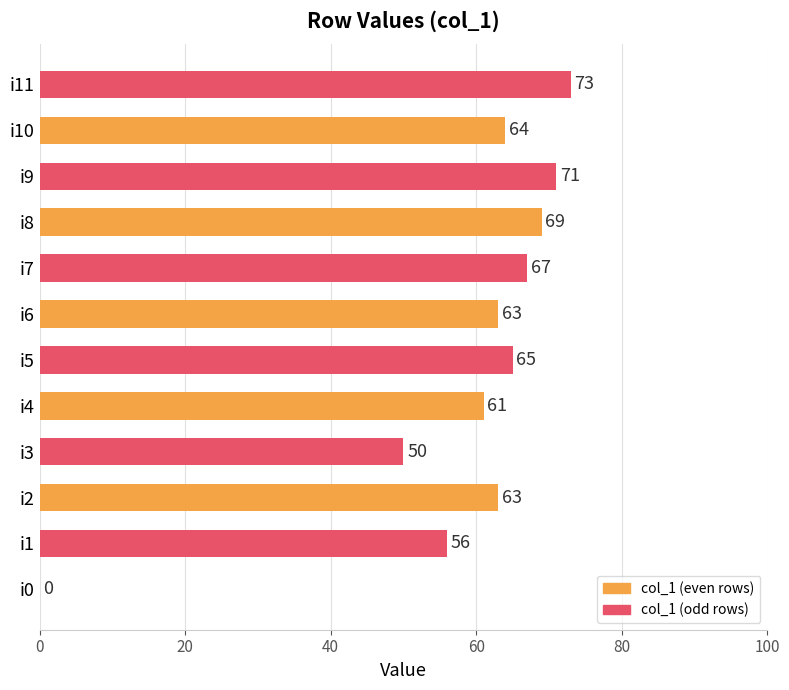

What is the sum of all values?

702